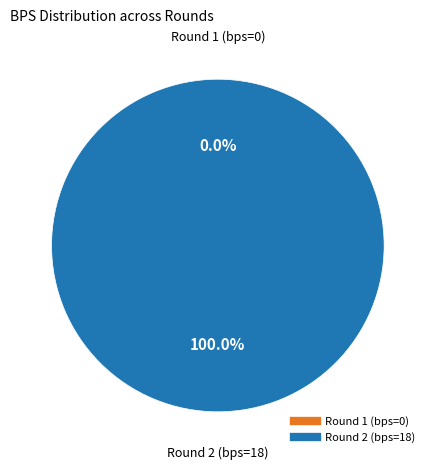

Which slice is the largest?

Round 2 (bps=18)